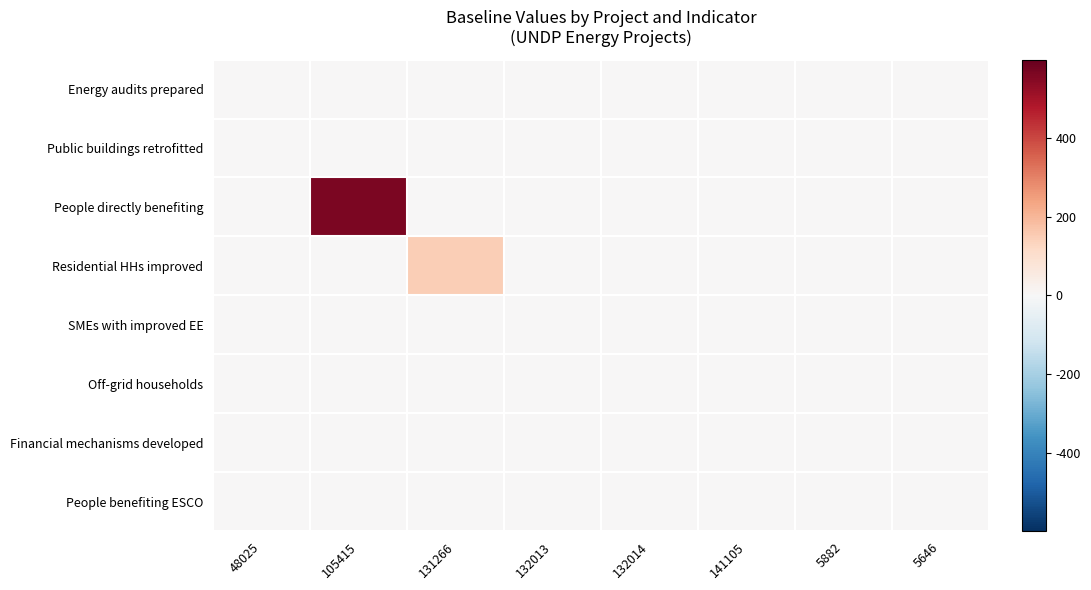

Which category has the lowest value across all series?

48025